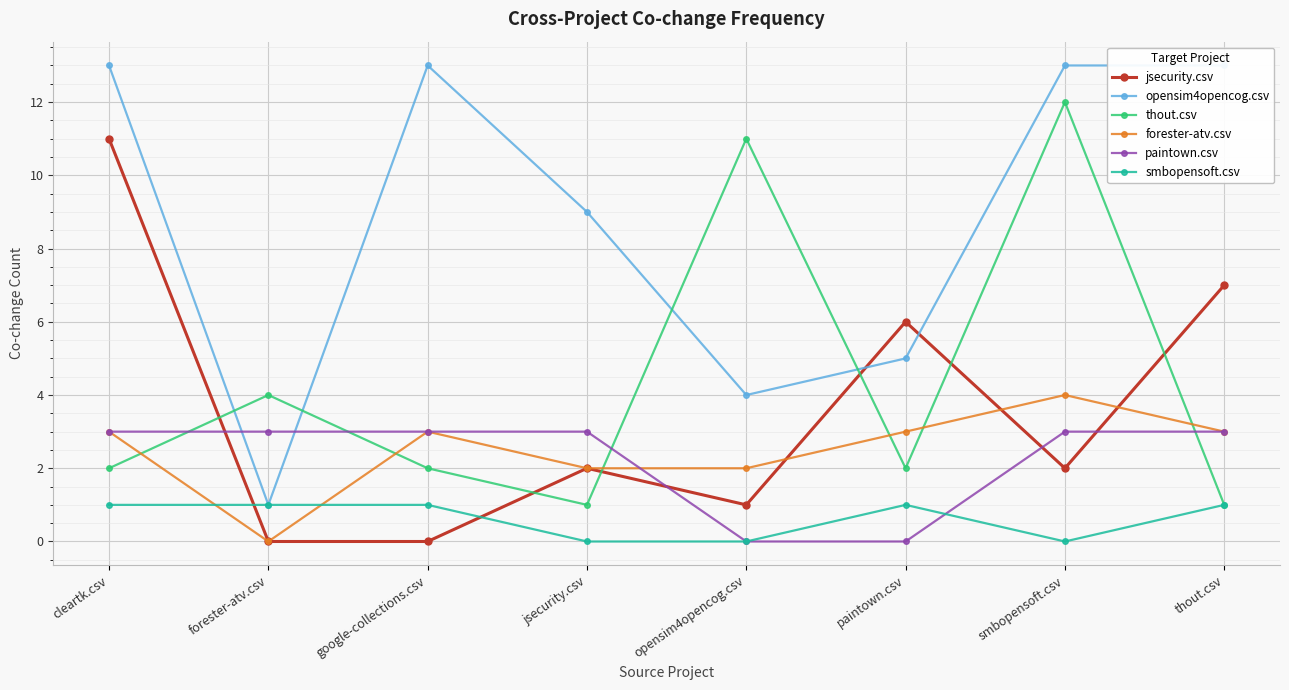

List the series in order of their peak value, lowest first.

smbopensoft.csv, paintown.csv, forester-atv.csv, jsecurity.csv, thout.csv, opensim4opencog.csv